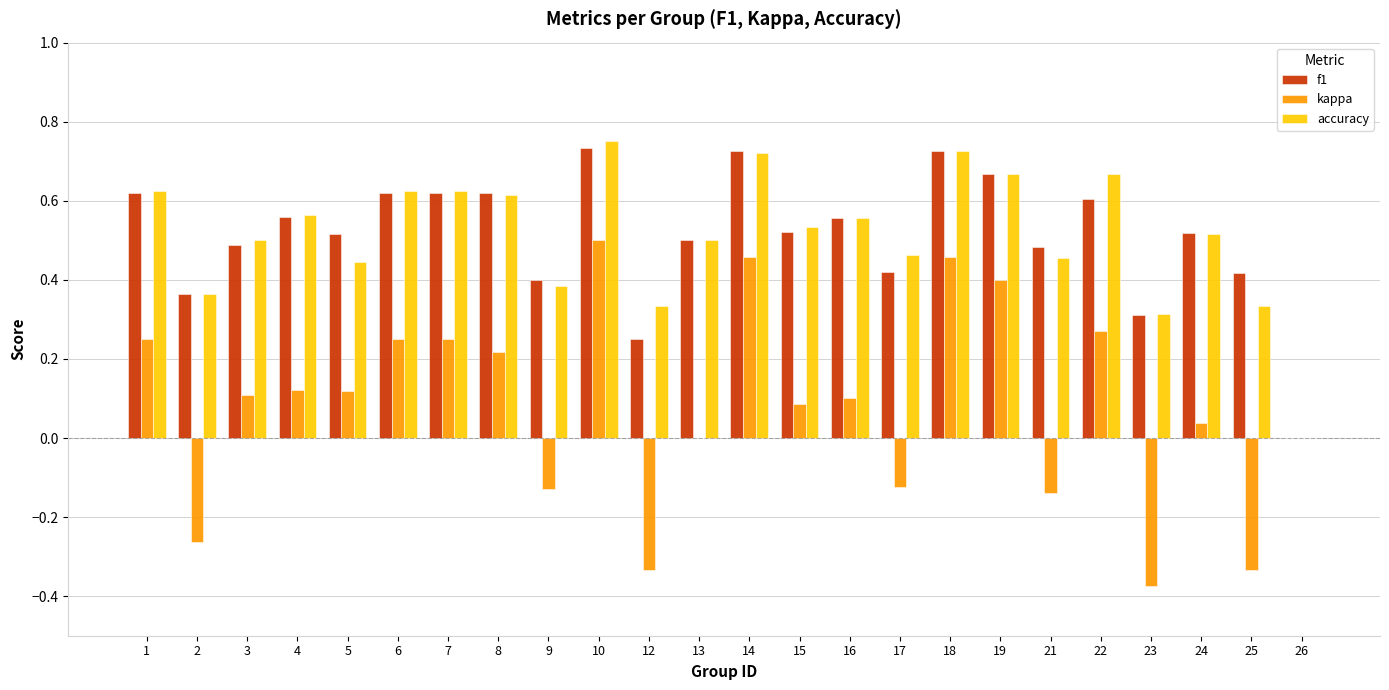

The value of accuracy at 12 is 0.5. True or false?

False